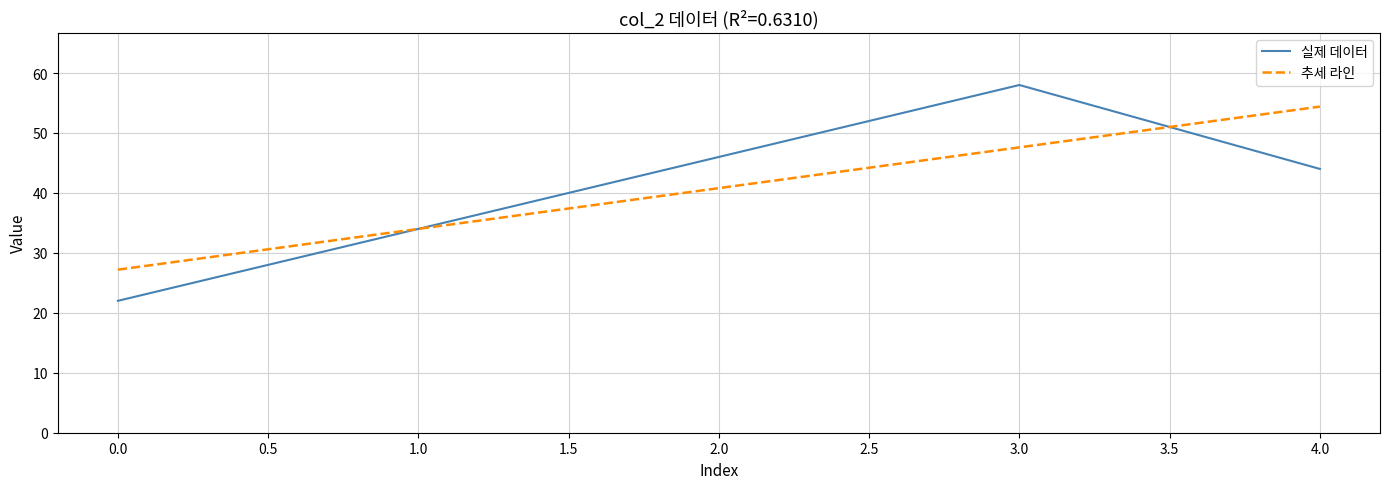

How many lines are shown in the chart?

2